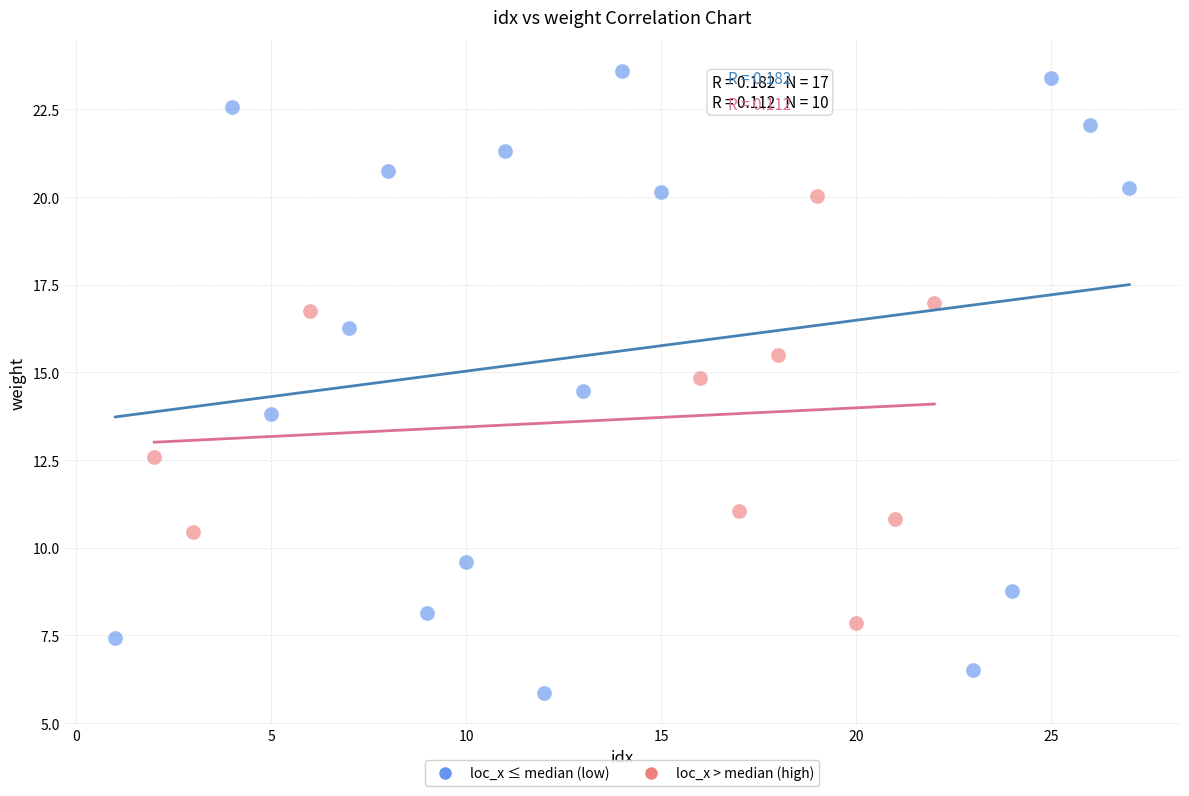

Which series reaches the minimum Y coordinate?

loc_x ≤ median (low)